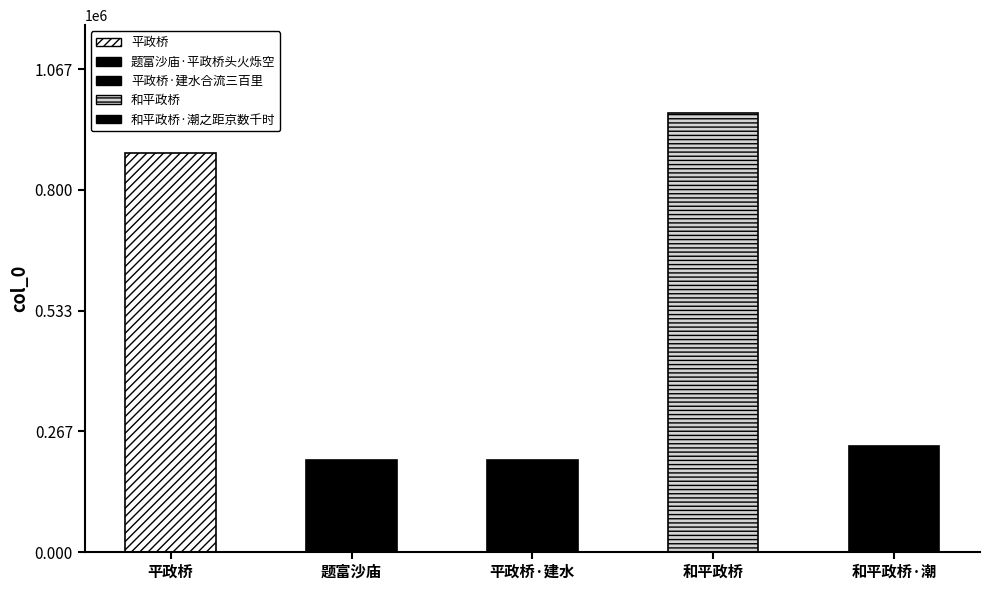

Reading left to right, list all the values displayed in this chart.

881413	203667	203349	969575	234881